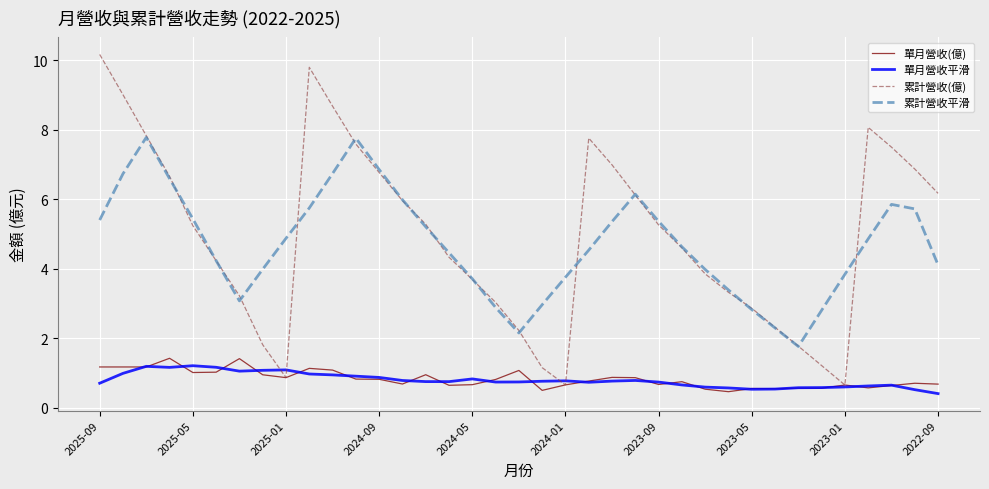

What is the minimum value for 累計營收(億)?

0.7